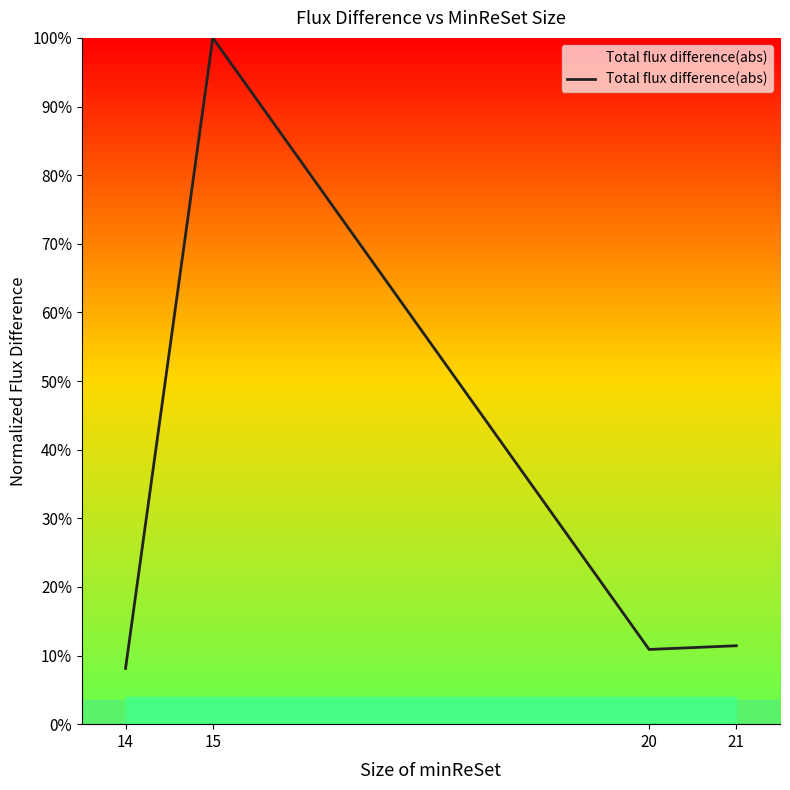

Does the chart have visible grid lines?

No